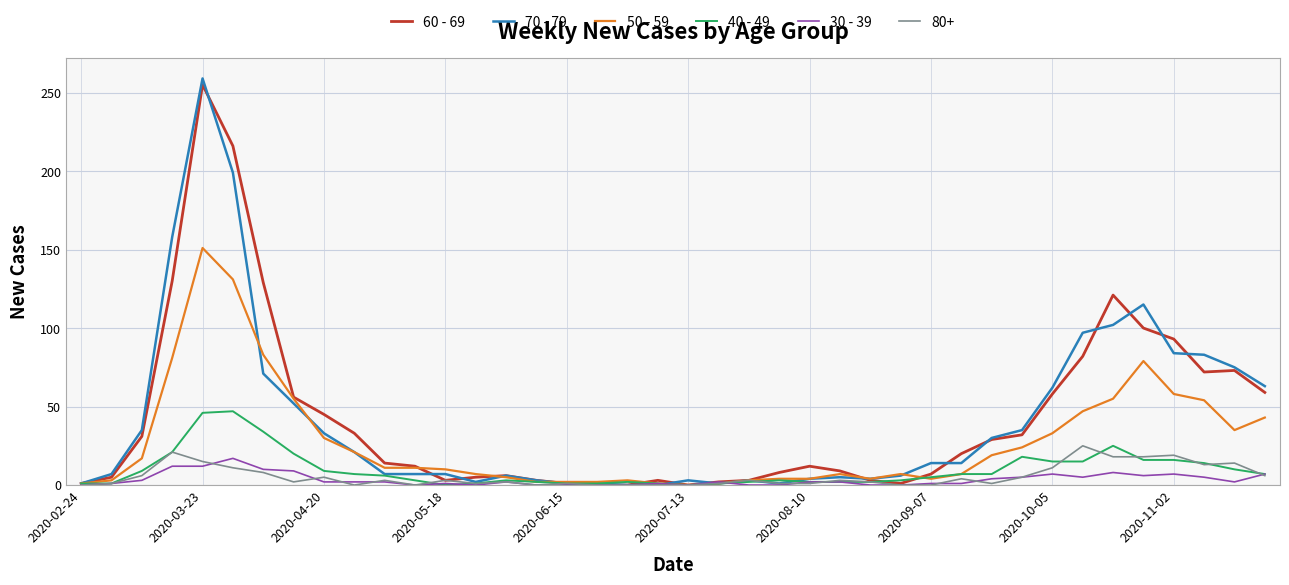

What is the maximum value shown in the chart?

259